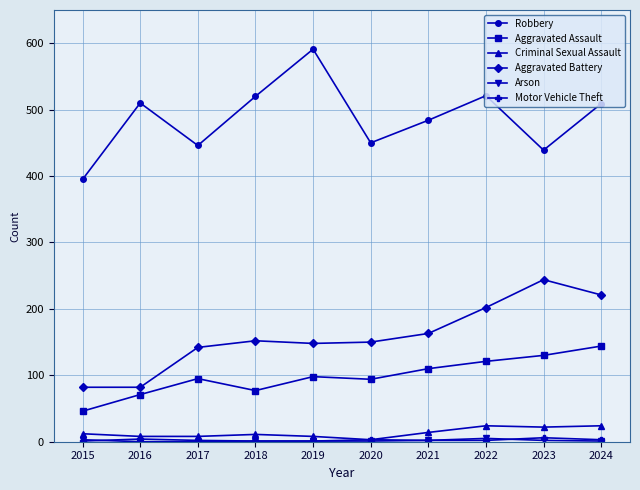

What is the maximum value shown in the chart?

591